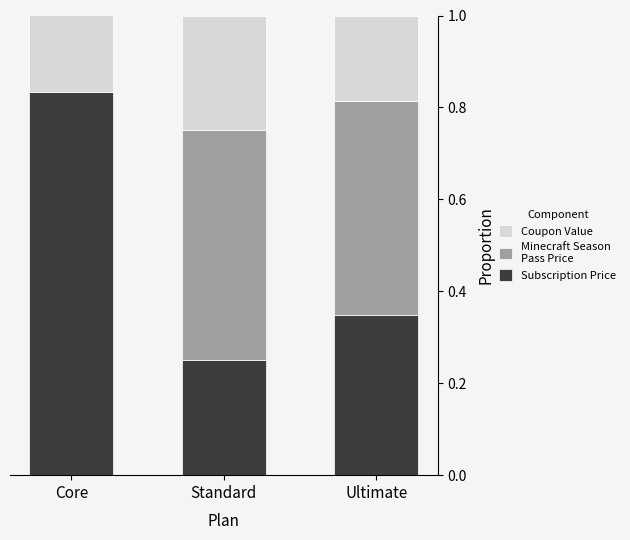

What is the total value across all series at Core?

1.0